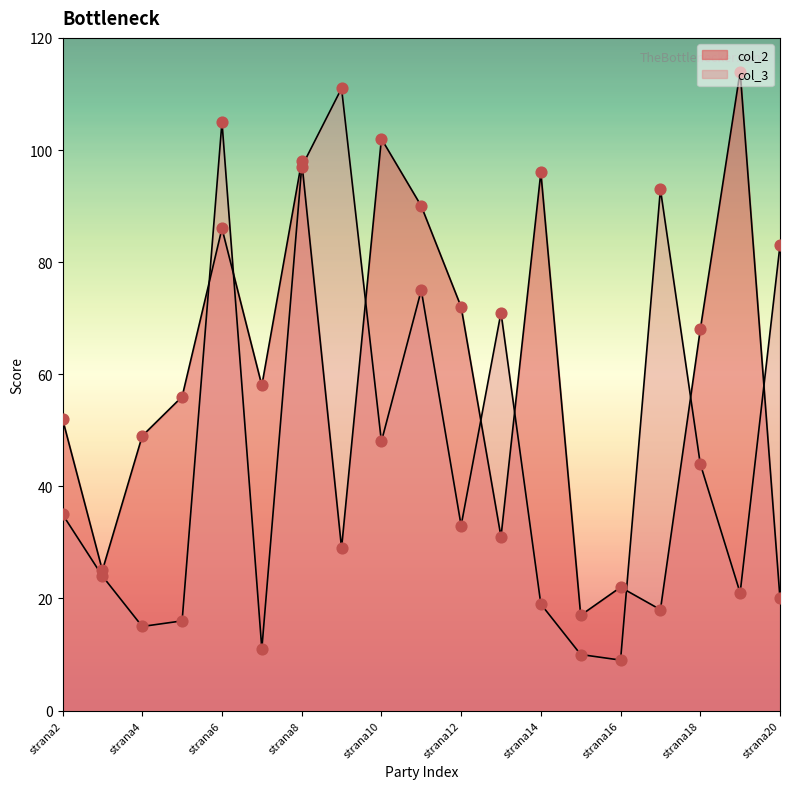

At which category is the sum across all series the highest?

strana8